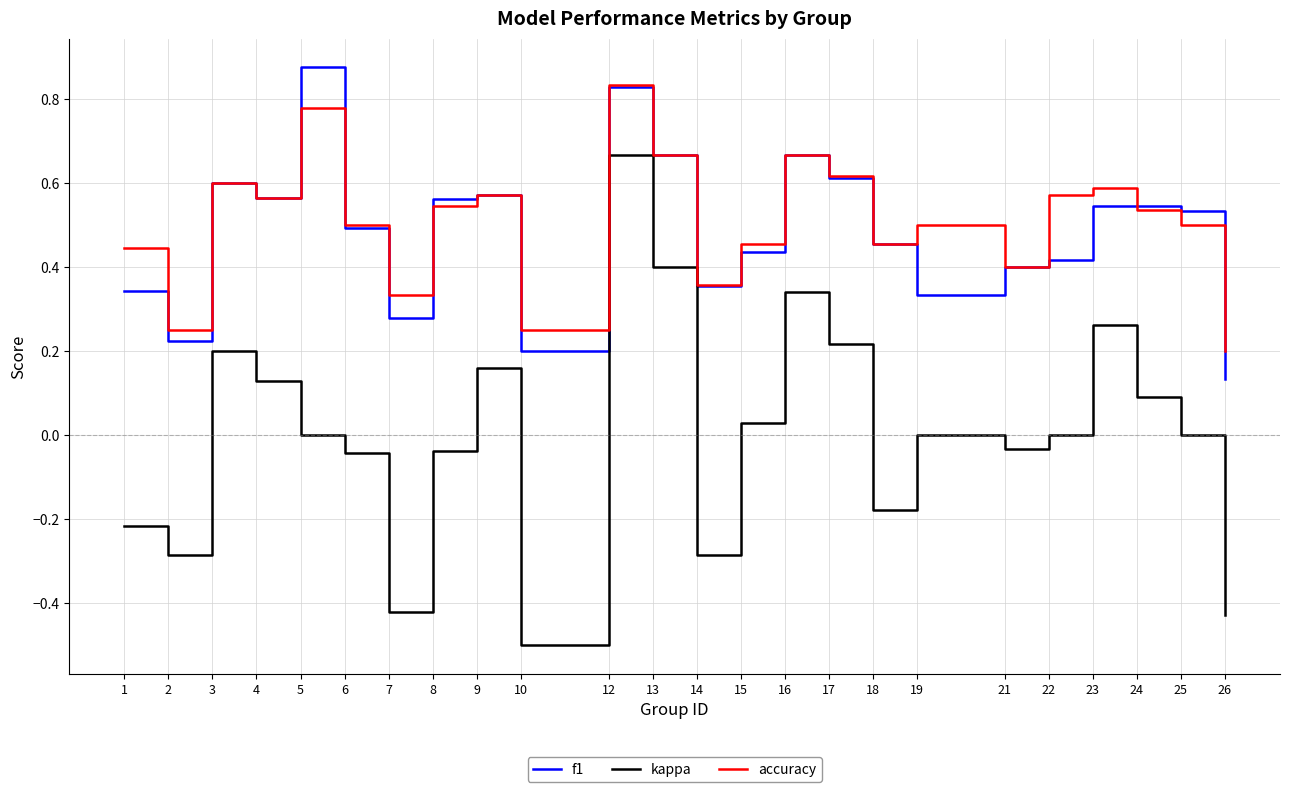

How many interior local peaks does the accuracy series have?

7